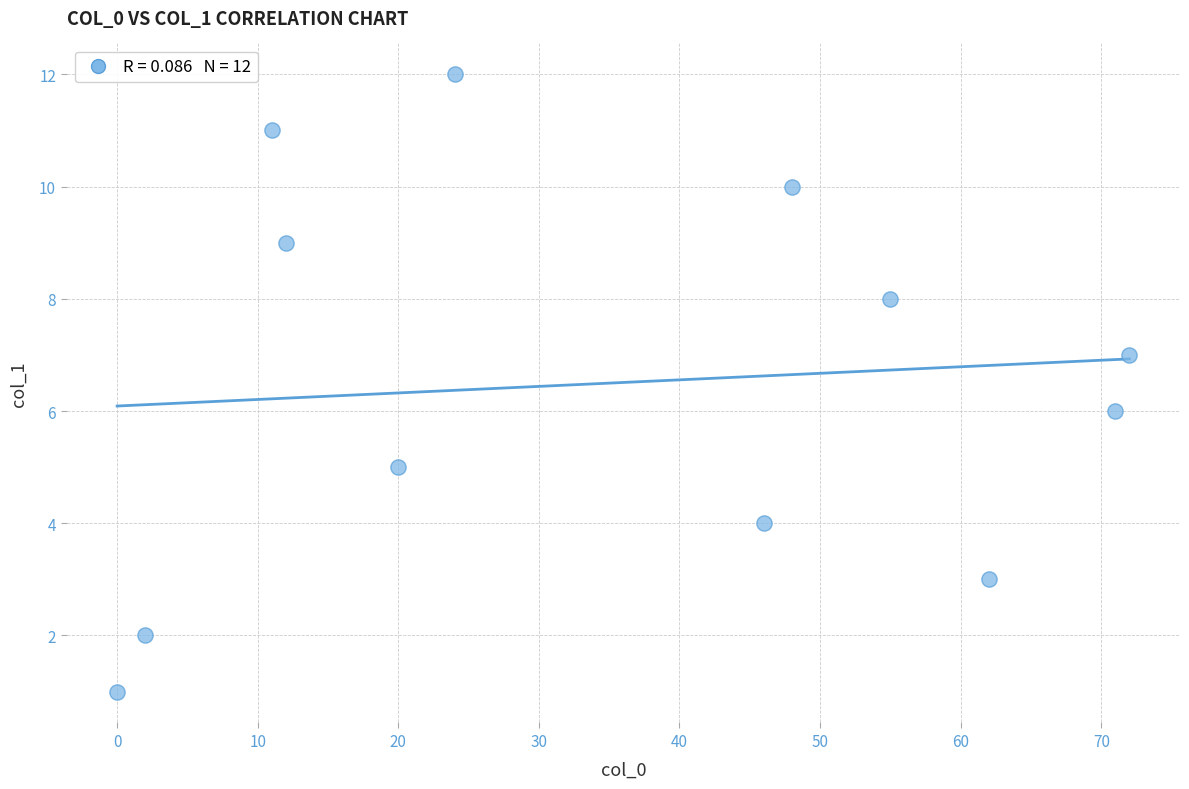

What is the range of Y values (max minus min)?

11